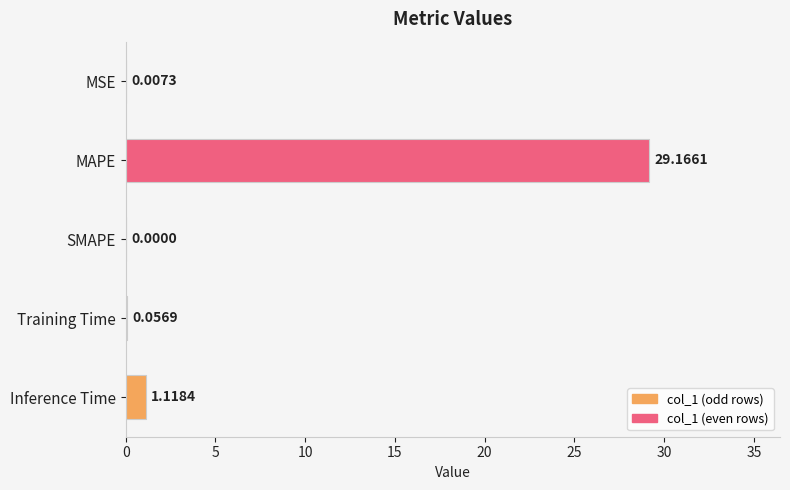

Where is the data nearest to the value 14?

Inference Time